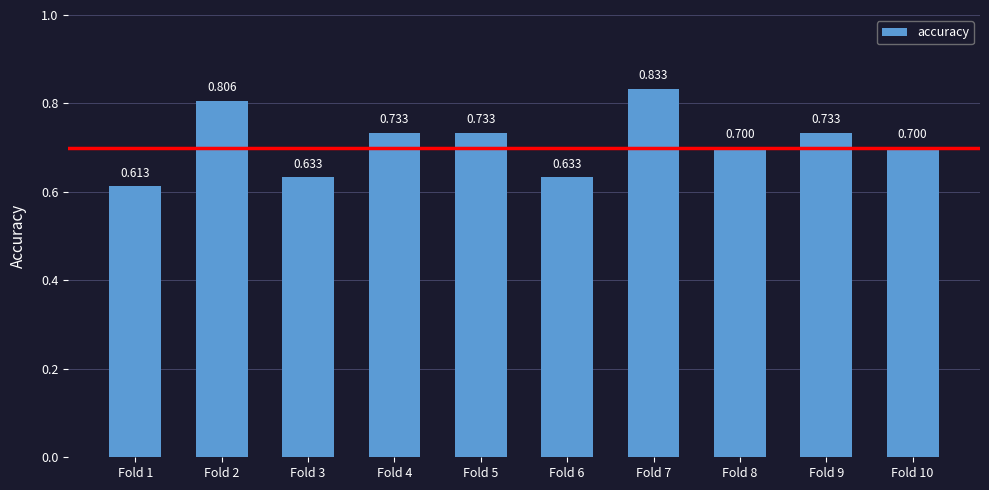

How many categories are shown in the chart?

10